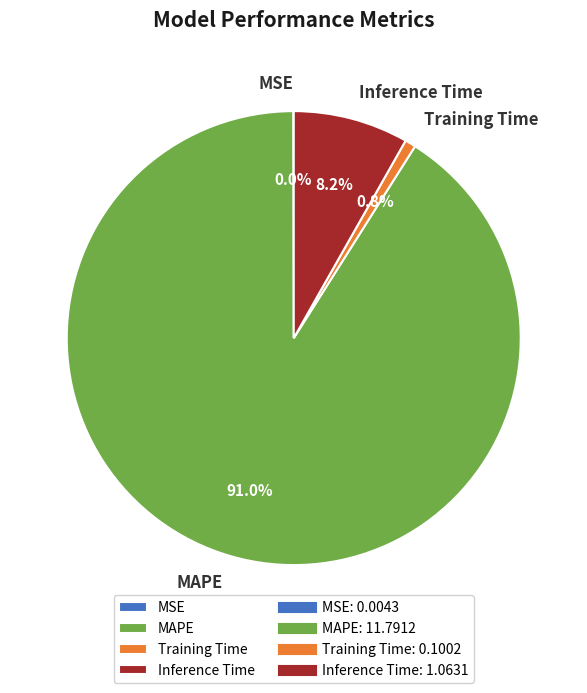

Which category has the biggest portion of the pie?

MAPE